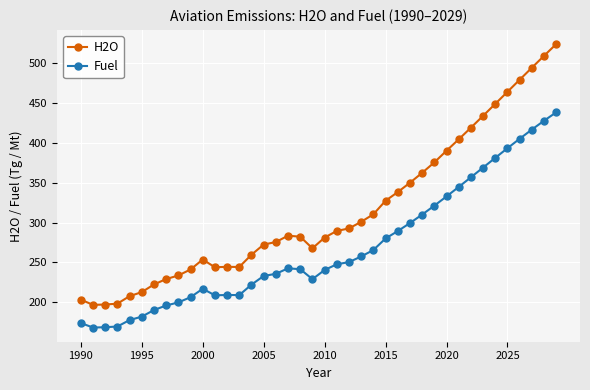

True or false: Fuel has more than 1 points higher than both neighbors.

True